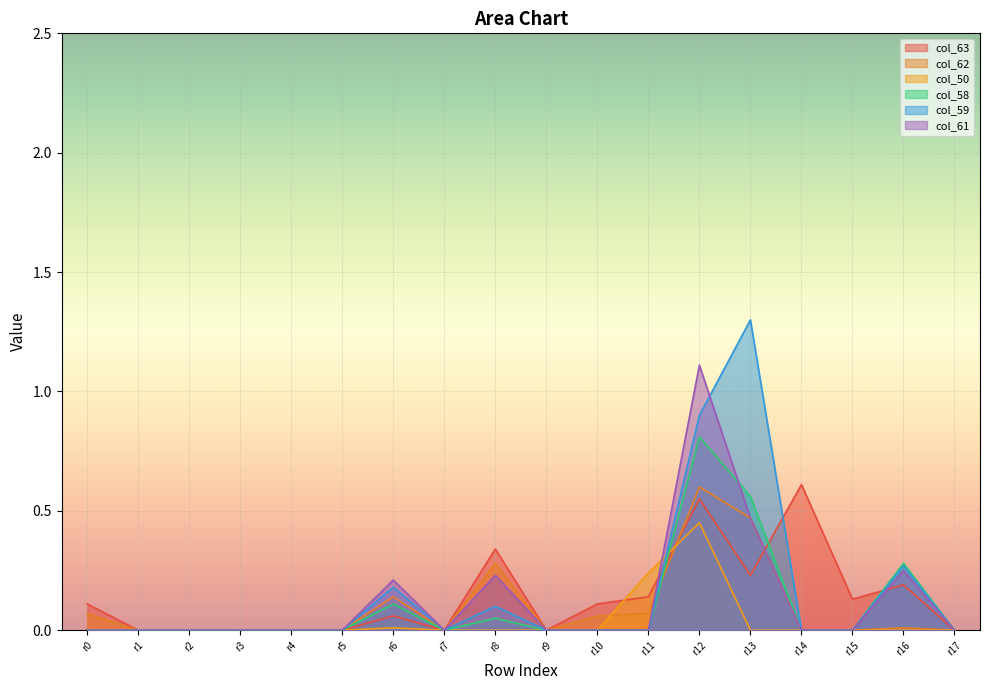

After their last crossing, which series has the higher values: col_63 or col_58?

col_58